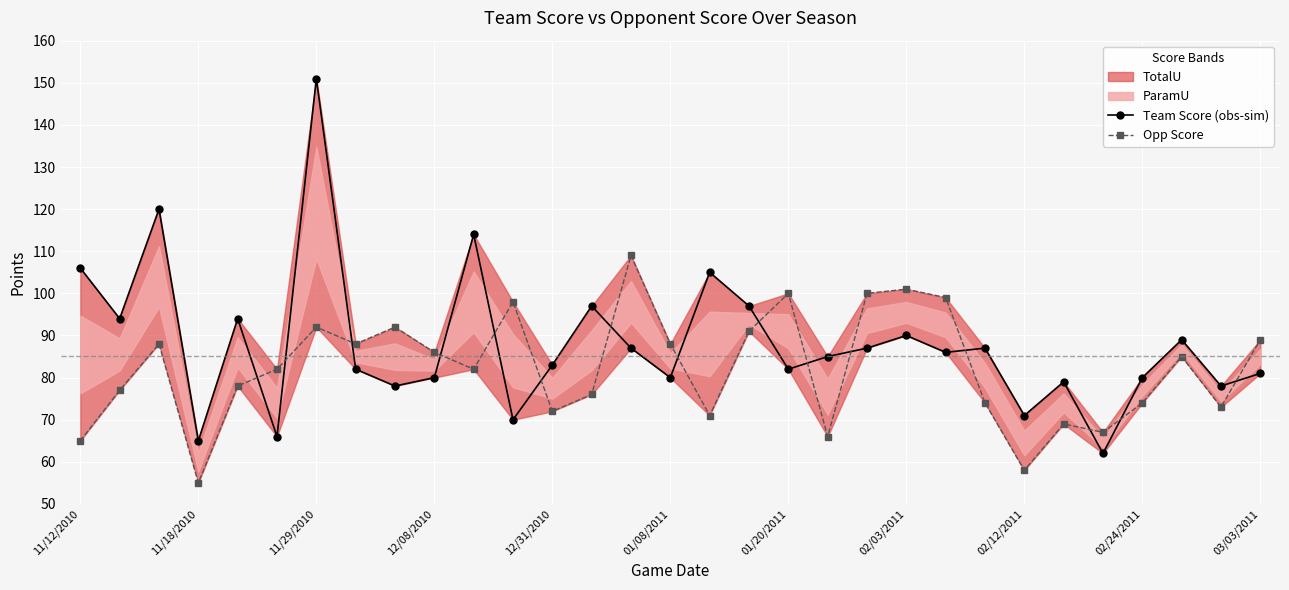

How many values in the Opp Score series exceed 82?

15